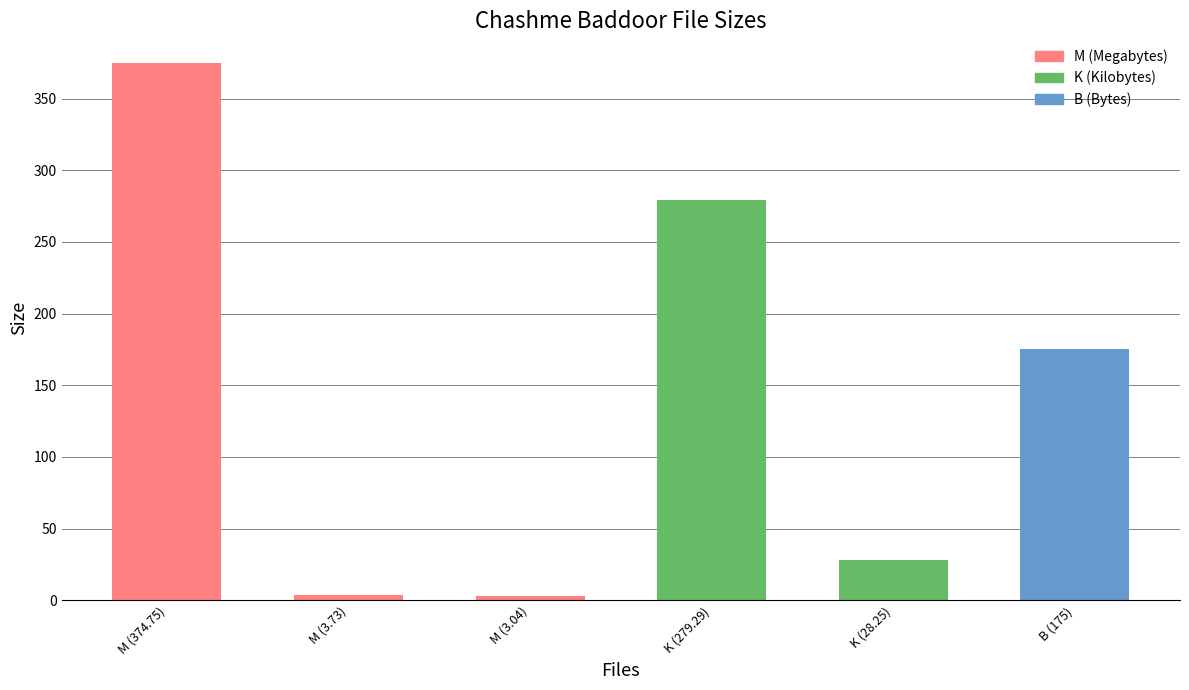

Rank the categories by value from lowest to highest.

M (3.04), M (3.73), K (28.25), B (175), K (279.29), M (374.75)